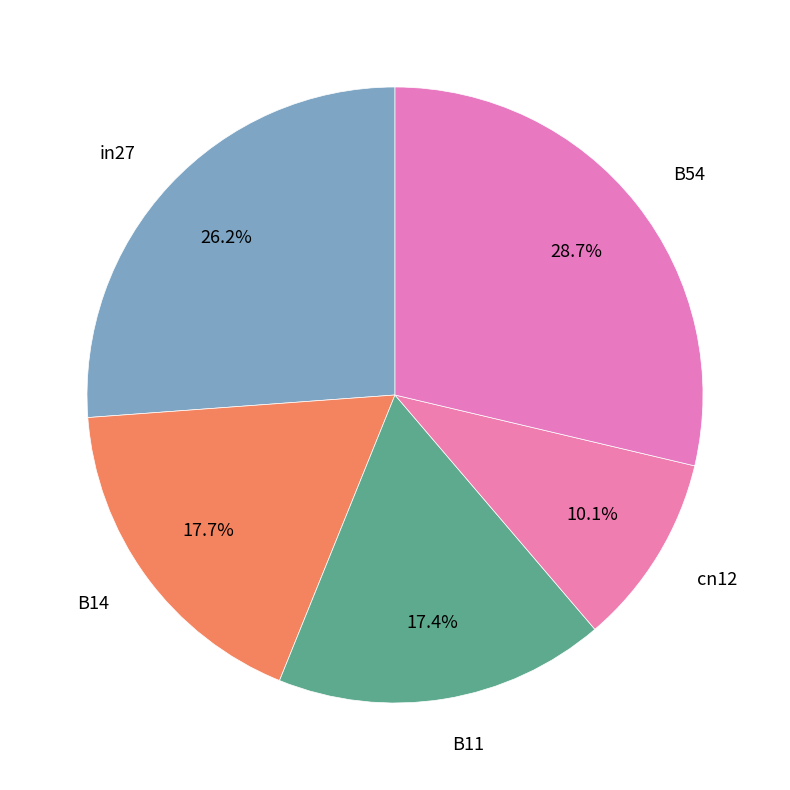

To the nearest percent, what is the difference between the largest and smallest slice percentages?

19%